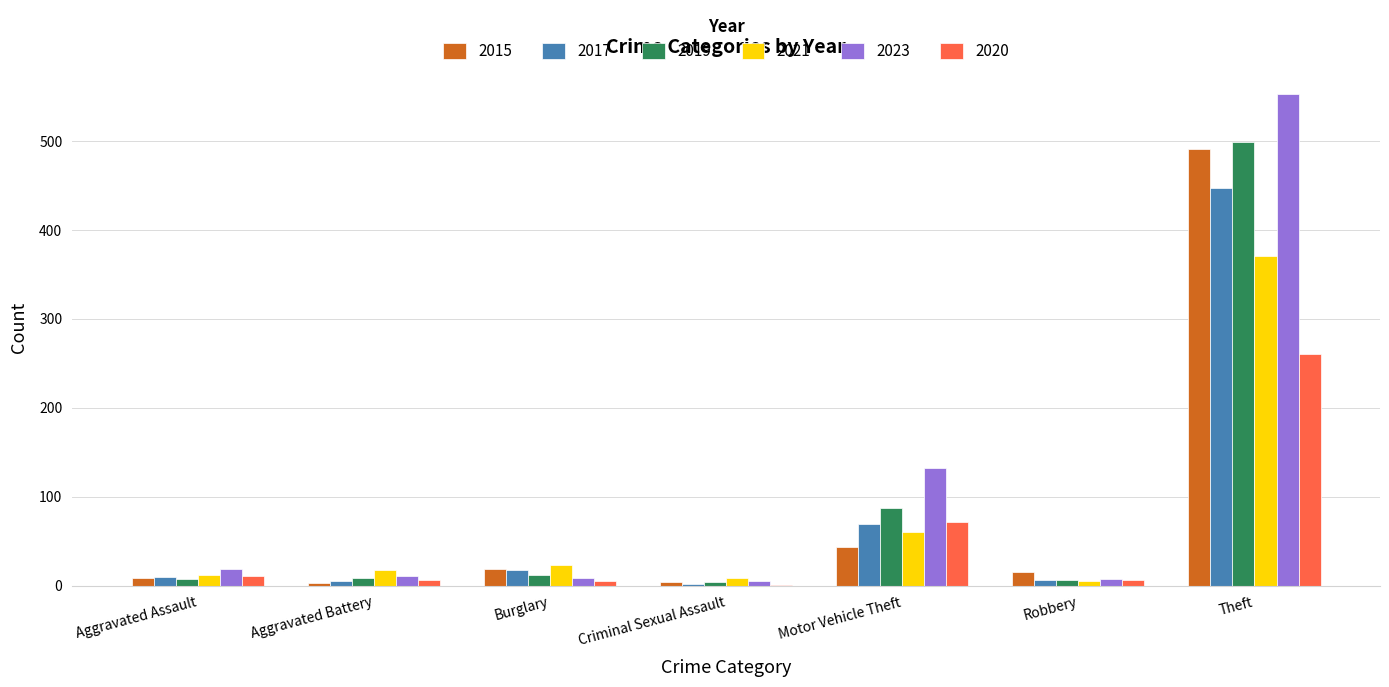

True or false: 2017 has a value of 69 at Motor Vehicle Theft.

True